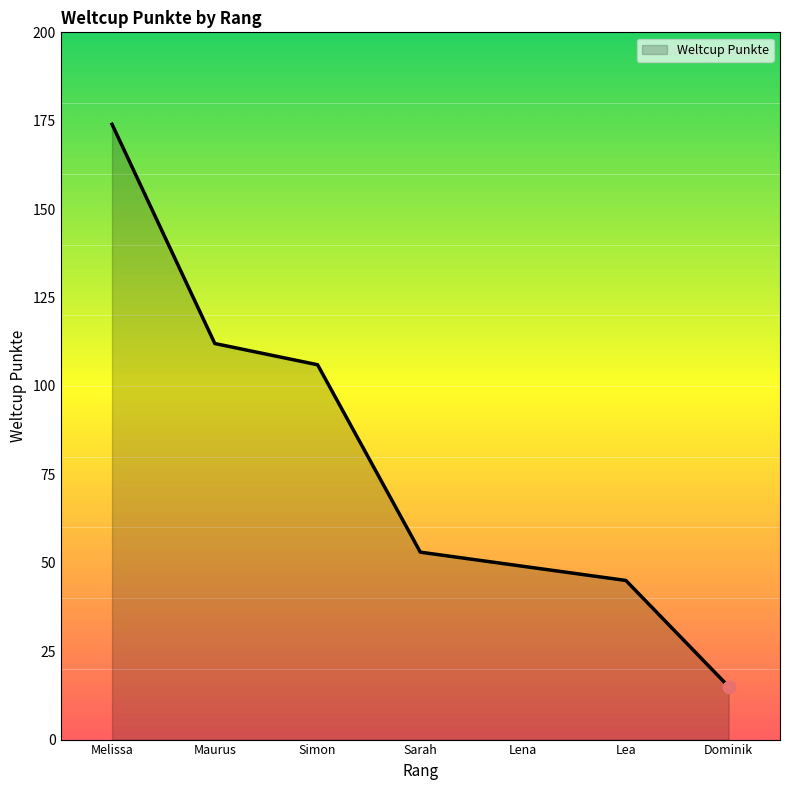

What is the change in value from Simon to Dominik?

-91